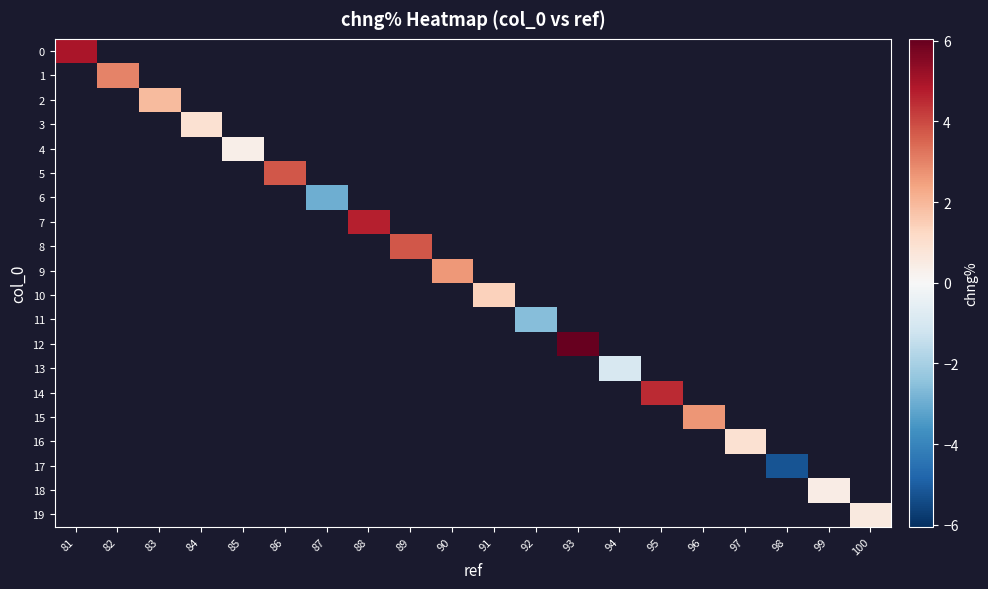

What is the greatest value displayed?

6.0